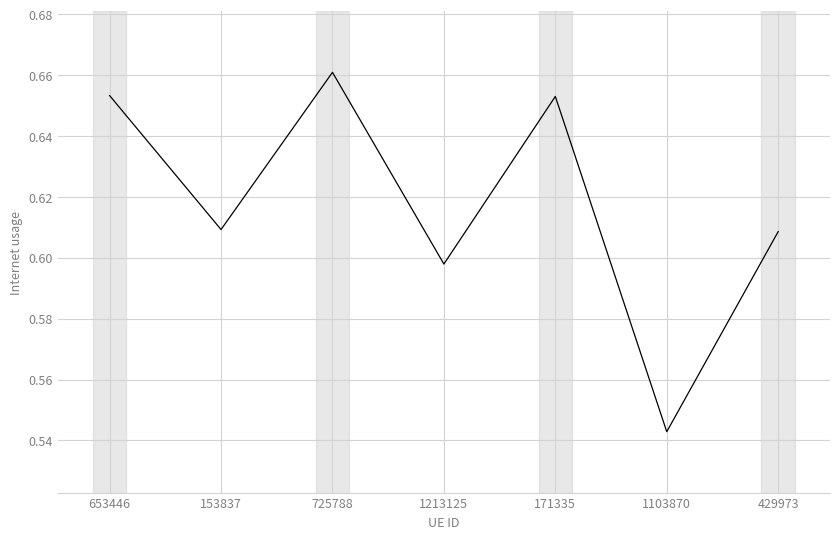

Is it true that the value at 153837 is 0.8?

False